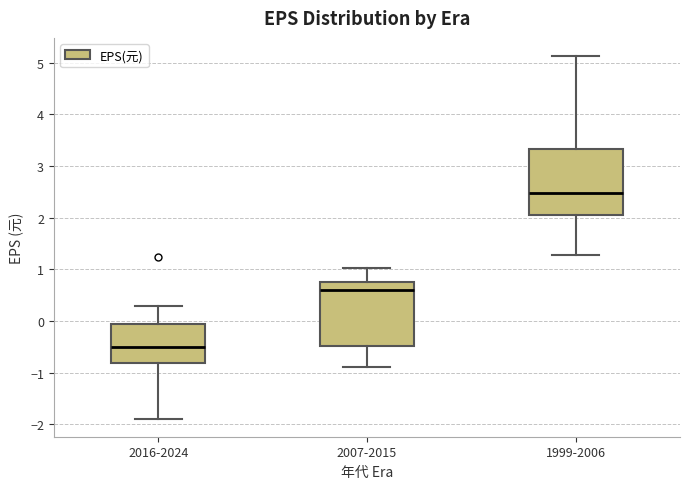

Reading left to right, transcribe this box plot: for each box, give where its median line is, the range the box spans, and where its two whiskers end, as read against the y-axis. The values are not printed on the chart, so give them approximately, as read against the axis.

2016-2024: median -0.5, box -0.8 to 0.0, whiskers -1.9 to 0.3
2007-2015: median 0.6, box -0.5 to 0.8, whiskers -0.9 to 1.0
1999-2006: median 2.5, box 2.1 to 3.3, whiskers 1.3 to 5.1